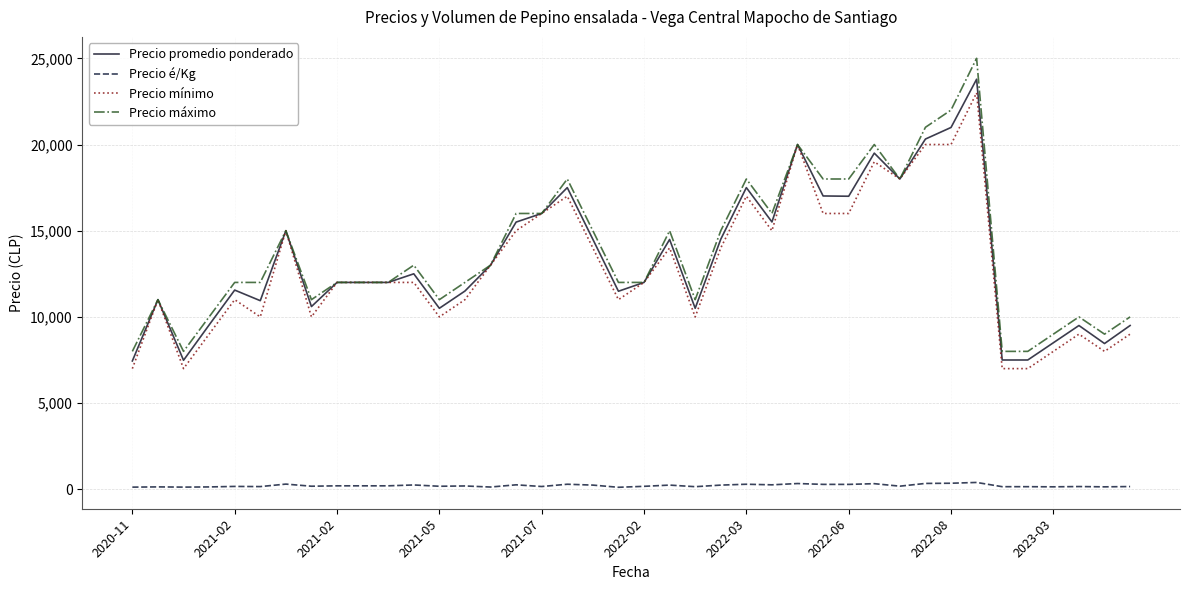

True or false: Precio é/Kg and Precio promedio ponderado cross at least once.

False